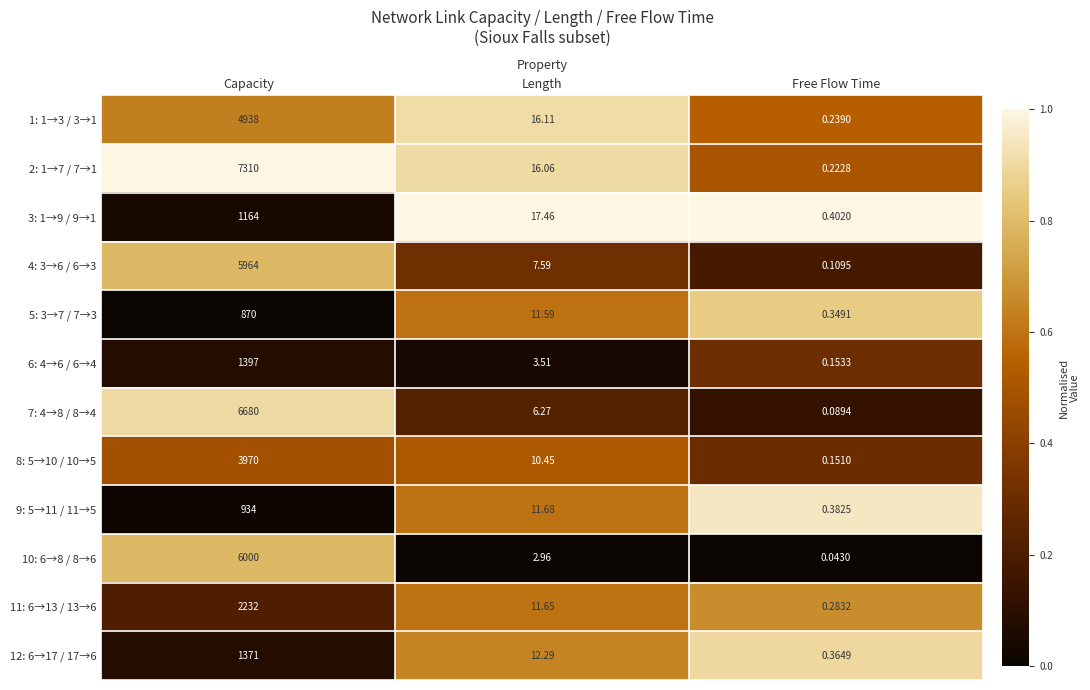

What is the total value across all series at Length?

127.6